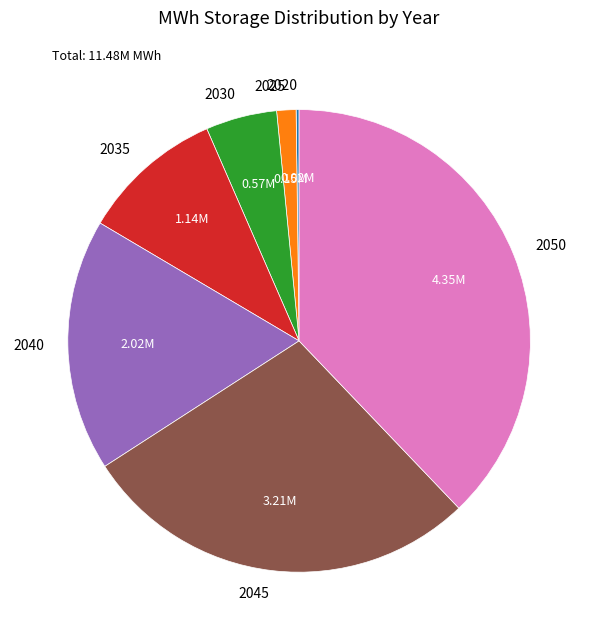

Does any single category account for the majority?

No